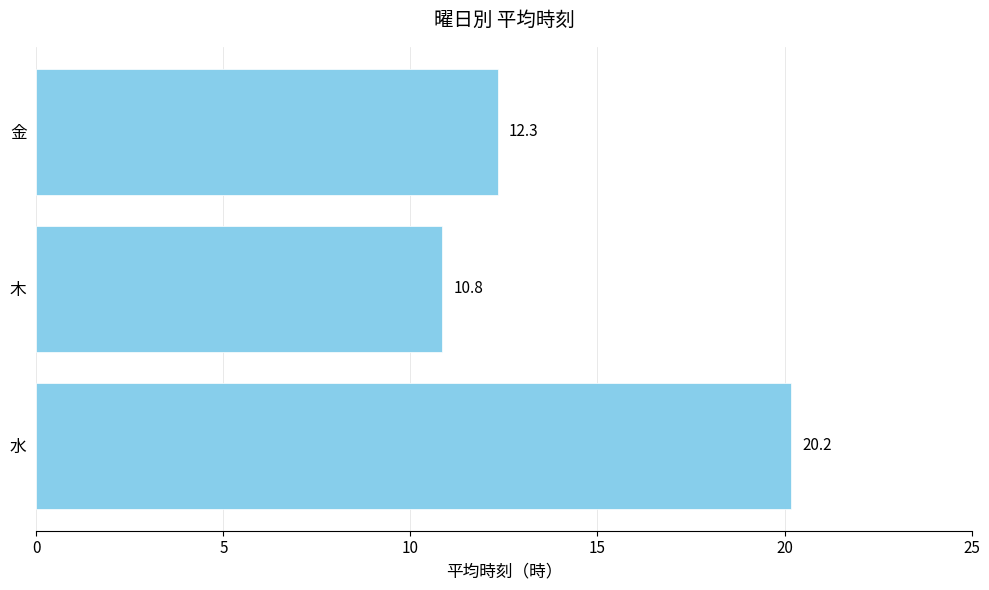

List the labels in order of value, largest first.

水, 金, 木